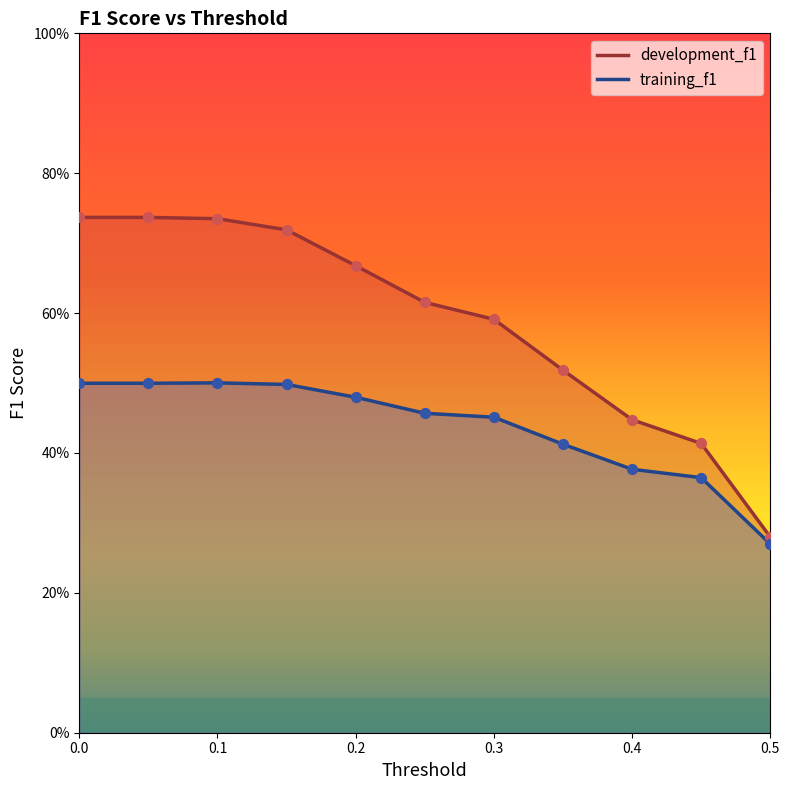

What are all the series names shown in the legend?

training_f1, development_f1